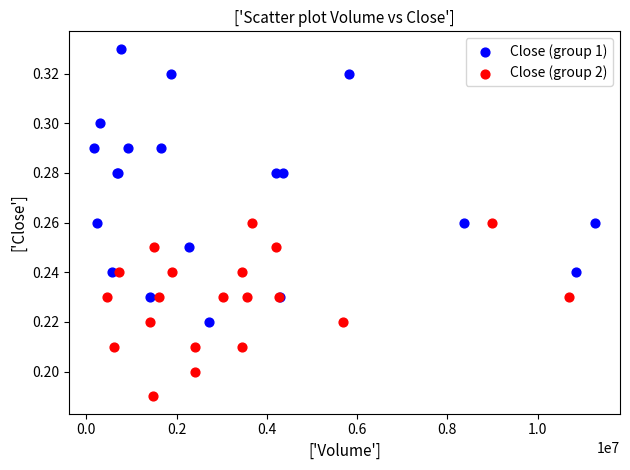

Which series contains the highest Y value?

Close (group 1)